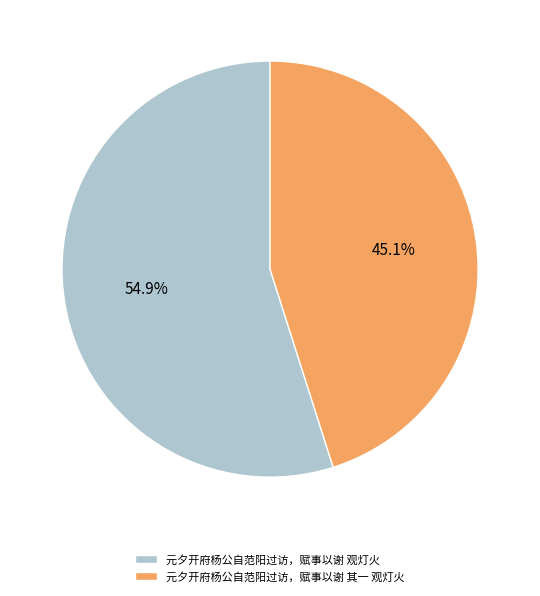

Which slice is the smallest?

元夕开府杨公自范阳过访，赋事以谢 其一 观灯火